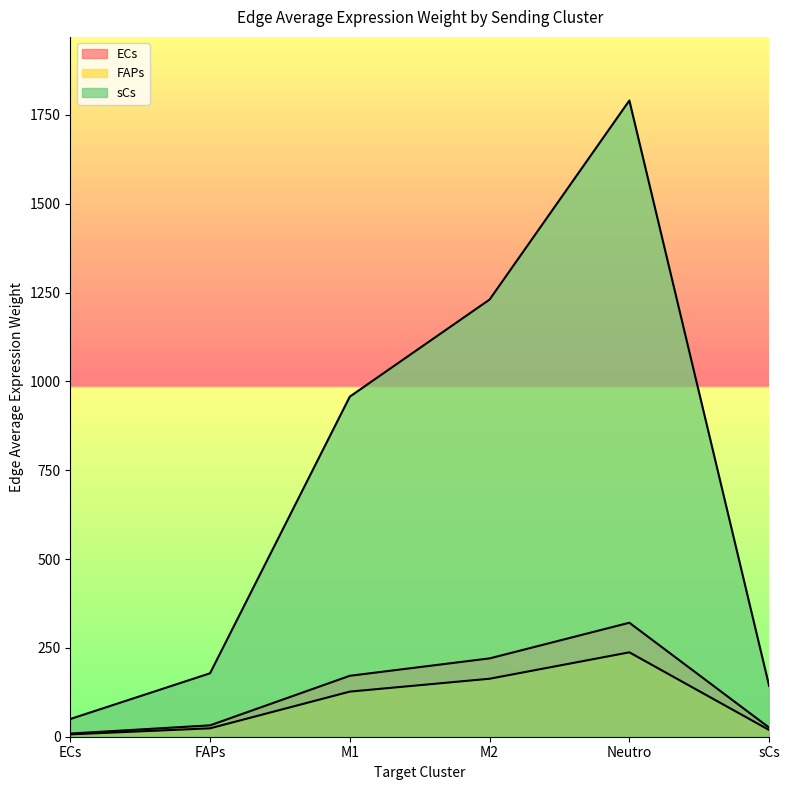

The value of FAPs at FAPs is 32.0. True or false?

True